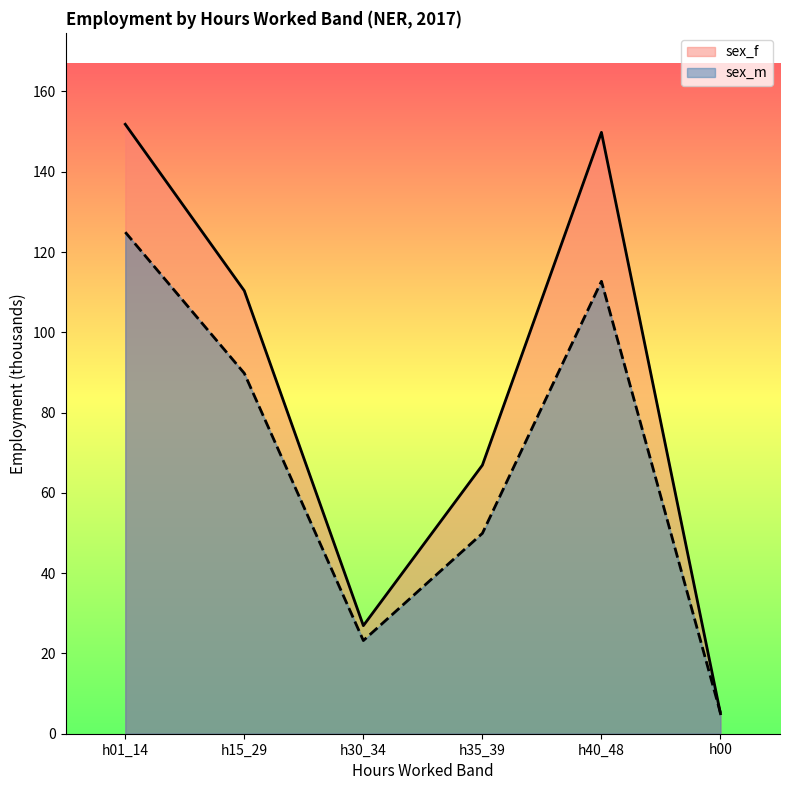

Rank the categories by sex_f value from highest to lowest.

h01_14, h40_48, h15_29, h35_39, h30_34, h00